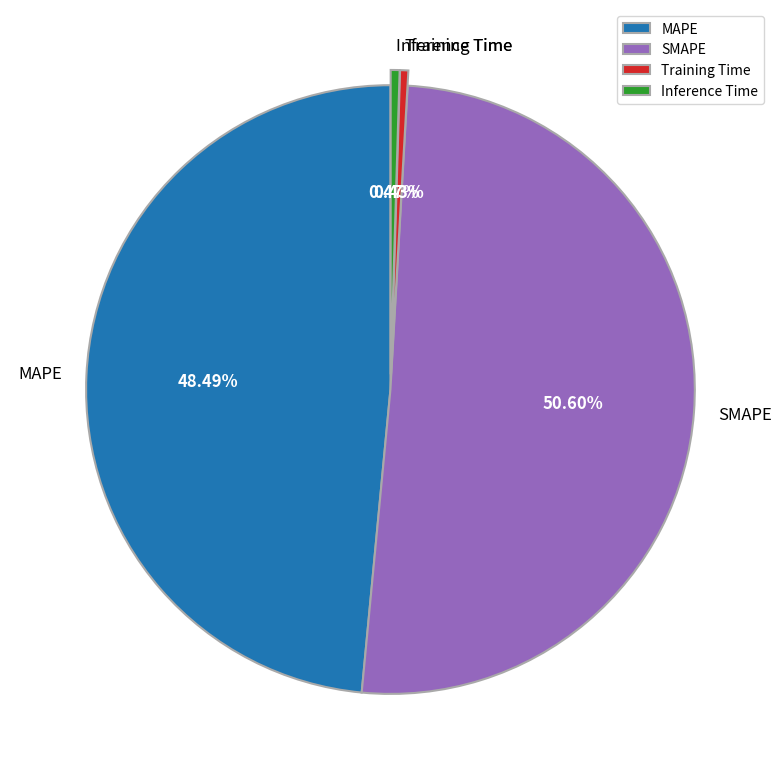

True or false: Inference Time accounts for 0% of the total.

True